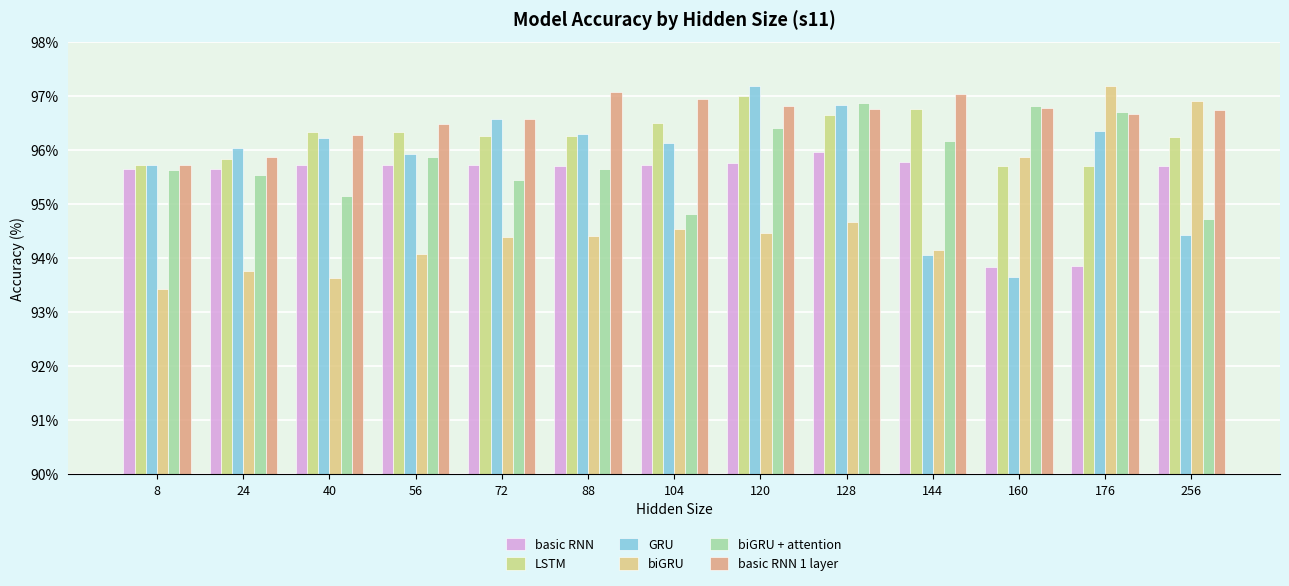

How many data points does each series have?

13